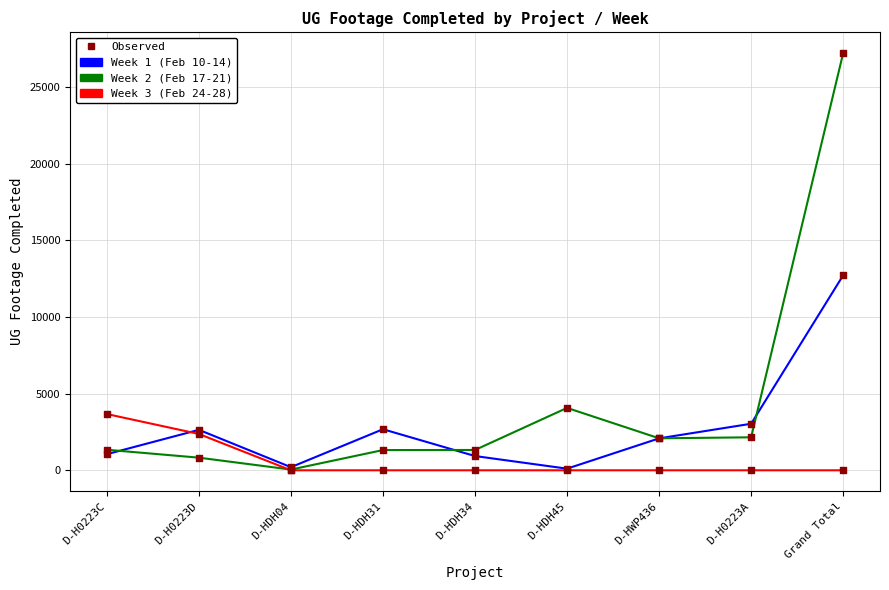

Which series has the largest total across all categories?

Week 2 (Feb 17-21)